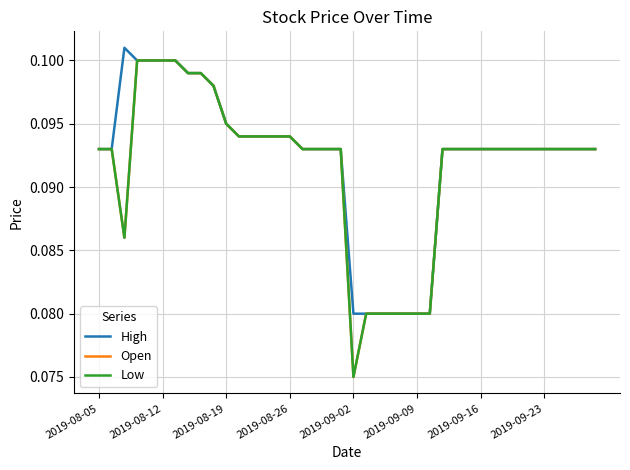

True or false: High and Open cross at least once.

False